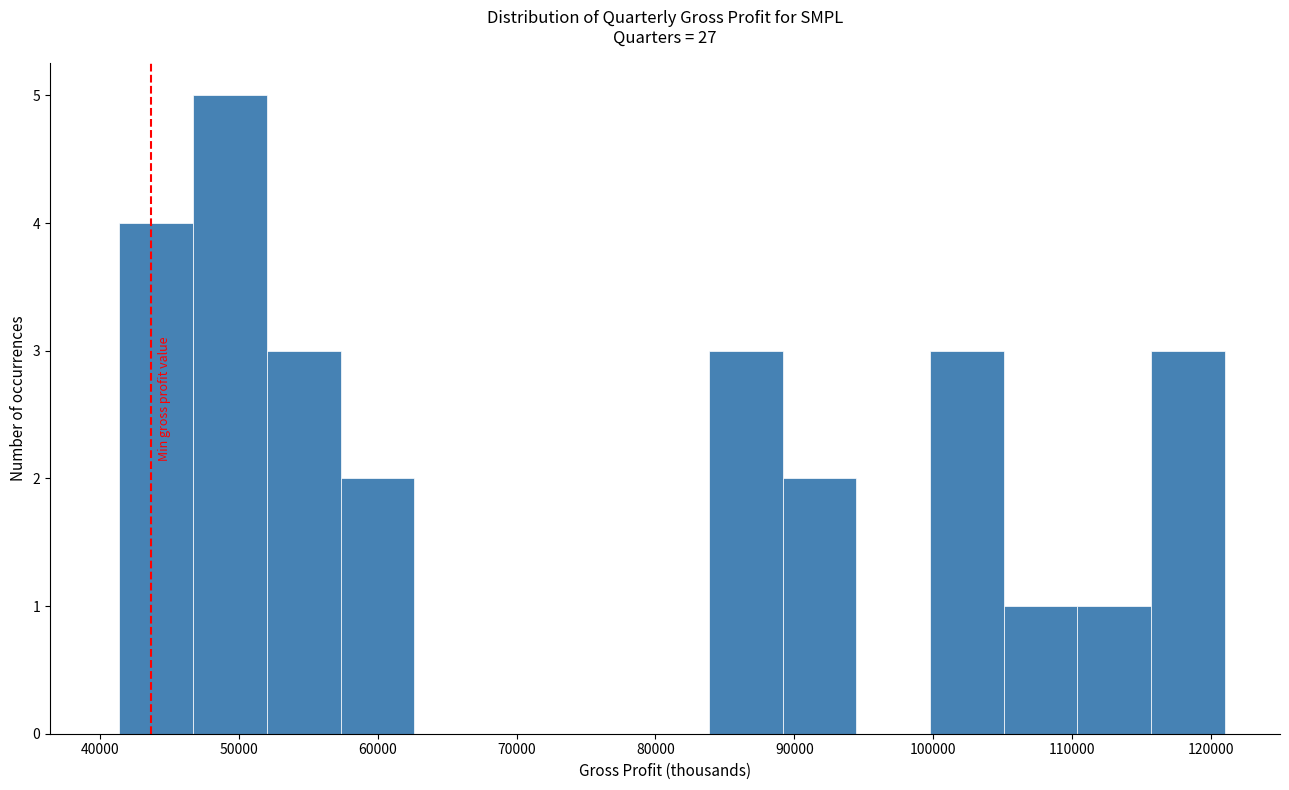

Reading left to right, list every bar in this chart as the range it spans on the x-axis followed by its height. Neither the bar edges nor the heights are printed on the chart, so give them approximately, as read against the axes.

41000 to 47000: 4
47000 to 52000: 5
52000 to 57000: 3
57000 to 63000: 2
63000 to 68000: 0
68000 to 73000: 0
73000 to 79000: 0
79000 to 84000: 0
84000 to 89000: 3
89000 to 94000: 2
94000 to 100000: 0
100000 to 105000: 3
105000 to 110000: 1
110000 to 116000: 1
116000 to 121000: 3